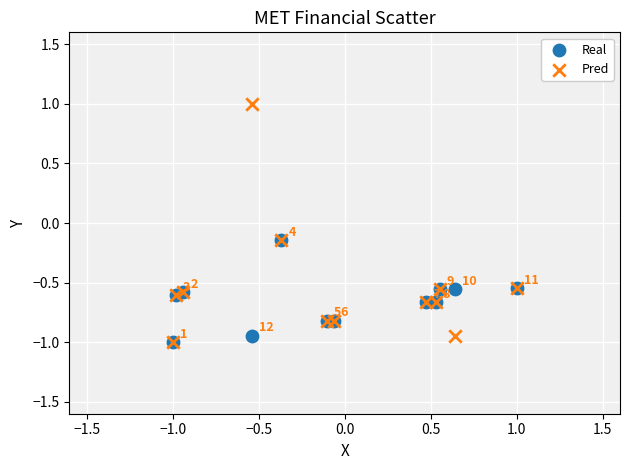

Which series has the largest Y range (max minus min)?

Pred